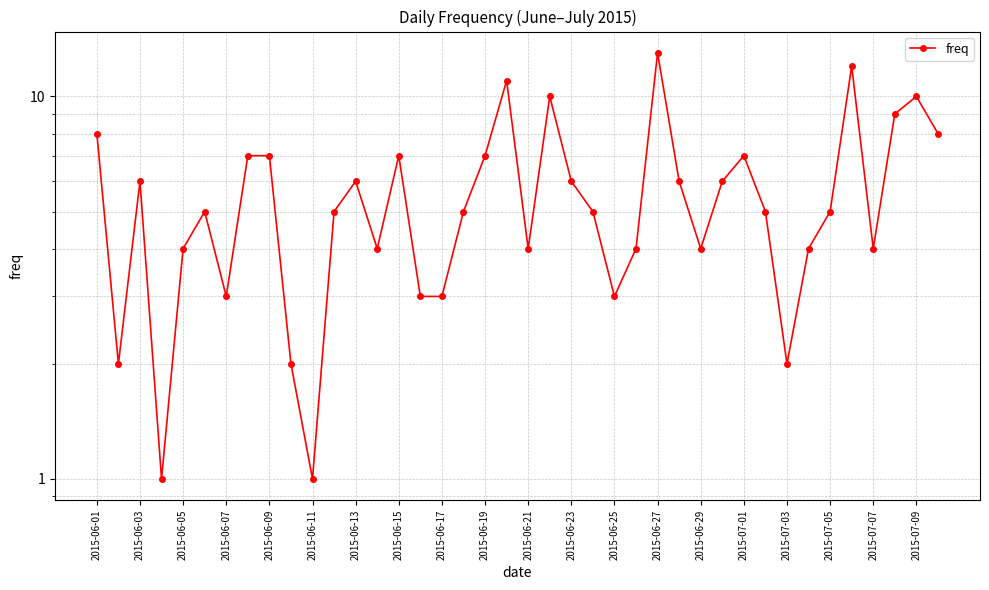

What is the difference between the maximum and minimum values?

12